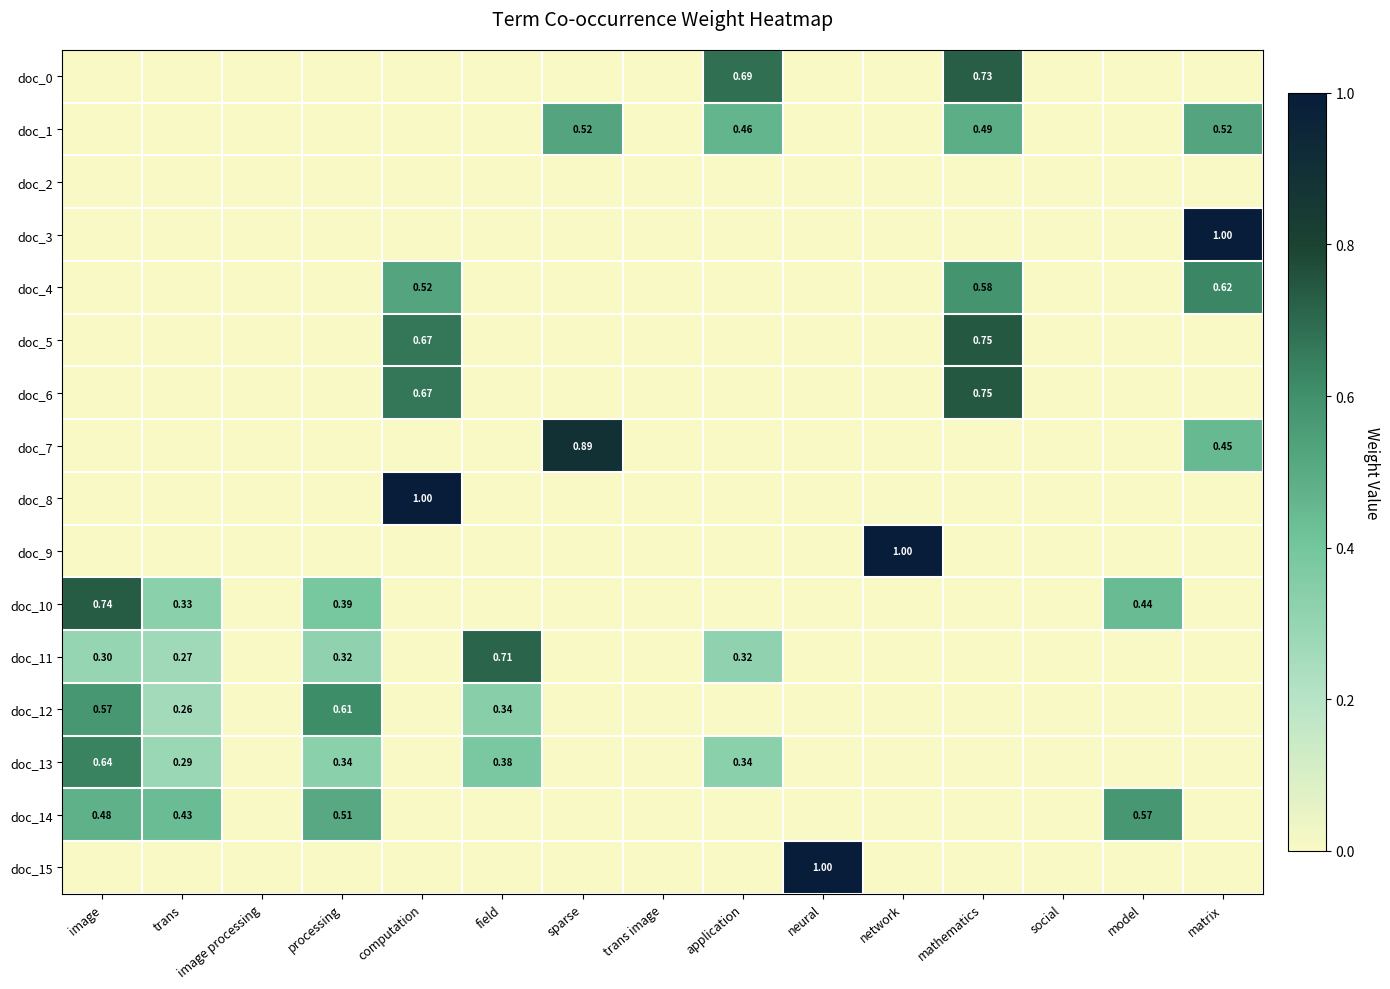

Which series has the widest spread of values?

doc_3